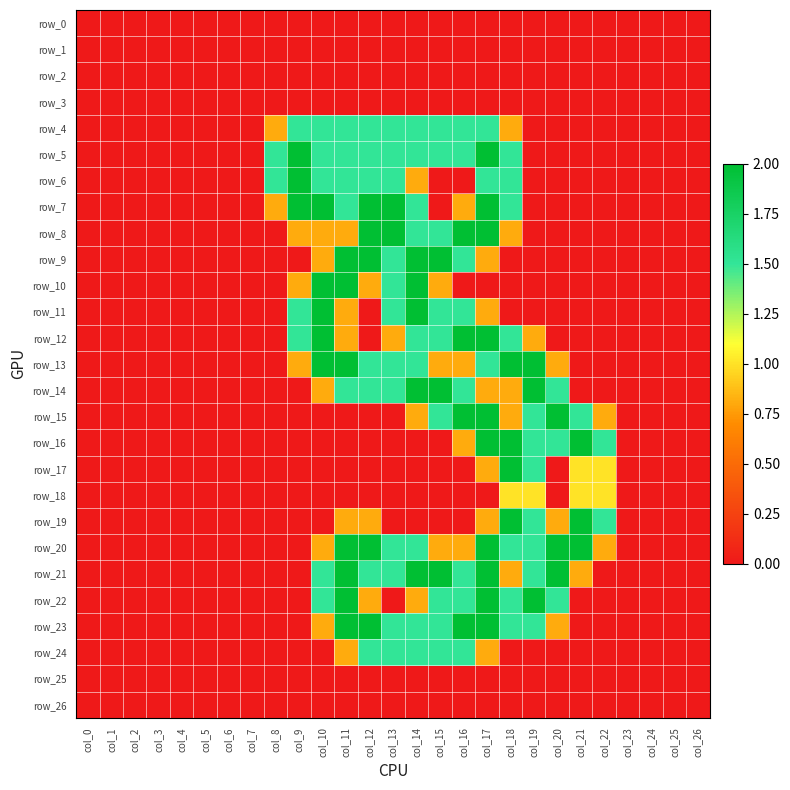

Reading right to left, list all the values displayed in this chart.

row_0: 0.0	0.0	0.0	0.0	0.0	0.0	0.0	0.0	0.0	0.0	0.0	0.0	0.0	0.0	0.0	0.0	0.0	0.0	0.0	0.0	0.0	0.0	0.0	0.0	0.0	0.0	0.0
row_1: 0.0	0.0	0.0	0.0	0.0	0.0	0.0	0.0	0.0	0.0	0.0	0.0	0.0	0.0	0.0	0.0	0.0	0.0	0.0	0.0	0.0	0.0	0.0	0.0	0.0	0.0	0.0
row_2: 0.0	0.0	0.0	0.0	0.0	0.0	0.0	0.0	0.0	0.0	0.0	0.0	0.0	0.0	0.0	0.0	0.0	0.0	0.0	0.0	0.0	0.0	0.0	0.0	0.0	0.0	0.0
row_3: 0.0	0.0	0.0	0.0	0.0	0.0	0.0	0.0	0.0	0.0	0.0	0.0	0.0	0.0	0.0	0.0	0.0	0.0	0.0	0.0	0.0	0.0	0.0	0.0	0.0	0.0	0.0
row_4: 0.0	0.0	0.0	0.0	0.0	0.0	0.0	0.0	0.8	1.5	1.5	1.5	1.5	1.5	1.5	1.5	1.5	1.5	0.8	0.0	0.0	0.0	0.0	0.0	0.0	0.0	0.0
row_5: 0.0	0.0	0.0	0.0	0.0	0.0	0.0	0.0	1.5	2.0	1.5	1.5	1.5	1.5	1.5	1.5	1.5	2.0	1.5	0.0	0.0	0.0	0.0	0.0	0.0	0.0	0.0
row_6: 0.0	0.0	0.0	0.0	0.0	0.0	0.0	0.0	1.5	1.5	0.0	0.0	0.8	1.5	1.5	1.5	1.5	2.0	1.5	0.0	0.0	0.0	0.0	0.0	0.0	0.0	0.0
row_7: 0.0	0.0	0.0	0.0	0.0	0.0	0.0	0.0	1.5	2.0	0.8	0.0	1.5	2.0	2.0	1.5	2.0	2.0	0.8	0.0	0.0	0.0	0.0	0.0	0.0	0.0	0.0
row_8: 0.0	0.0	0.0	0.0	0.0	0.0	0.0	0.0	0.8	2.0	2.0	1.5	1.5	2.0	2.0	0.8	0.8	0.8	0.0	0.0	0.0	0.0	0.0	0.0	0.0	0.0	0.0
row_9: 0.0	0.0	0.0	0.0	0.0	0.0	0.0	0.0	0.0	0.8	1.5	2.0	2.0	1.5	2.0	2.0	0.8	0.0	0.0	0.0	0.0	0.0	0.0	0.0	0.0	0.0	0.0
row_10: 0.0	0.0	0.0	0.0	0.0	0.0	0.0	0.0	0.0	0.0	0.0	0.8	2.0	1.5	0.8	2.0	2.0	0.8	0.0	0.0	0.0	0.0	0.0	0.0	0.0	0.0	0.0
row_11: 0.0	0.0	0.0	0.0	0.0	0.0	0.0	0.0	0.0	0.8	1.5	1.5	2.0	1.5	0.0	0.8	2.0	1.5	0.0	0.0	0.0	0.0	0.0	0.0	0.0	0.0	0.0
row_12: 0.0	0.0	0.0	0.0	0.0	0.0	0.0	0.8	1.5	2.0	2.0	1.5	1.5	0.8	0.0	0.8	2.0	1.5	0.0	0.0	0.0	0.0	0.0	0.0	0.0	0.0	0.0
row_13: 0.0	0.0	0.0	0.0	0.0	0.0	0.8	2.0	2.0	1.5	0.8	0.8	1.5	1.5	1.5	2.0	2.0	0.8	0.0	0.0	0.0	0.0	0.0	0.0	0.0	0.0	0.0
row_14: 0.0	0.0	0.0	0.0	0.0	0.0	1.5	2.0	0.8	0.8	1.5	2.0	2.0	1.5	1.5	1.5	0.8	0.0	0.0	0.0	0.0	0.0	0.0	0.0	0.0	0.0	0.0
row_15: 0.0	0.0	0.0	0.0	0.8	1.5	2.0	1.5	0.8	2.0	2.0	1.5	0.8	0.0	0.0	0.0	0.0	0.0	0.0	0.0	0.0	0.0	0.0	0.0	0.0	0.0	0.0
row_16: 0.0	0.0	0.0	0.0	1.5	2.0	1.5	1.5	2.0	2.0	0.8	0.0	0.0	0.0	0.0	0.0	0.0	0.0	0.0	0.0	0.0	0.0	0.0	0.0	0.0	0.0	0.0
row_17: 0.0	0.0	0.0	0.0	1.0	1.0	0.0	1.5	2.0	0.8	0.0	0.0	0.0	0.0	0.0	0.0	0.0	0.0	0.0	0.0	0.0	0.0	0.0	0.0	0.0	0.0	0.0
row_18: 0.0	0.0	0.0	0.0	1.0	1.0	0.0	1.0	1.0	0.0	0.0	0.0	0.0	0.0	0.0	0.0	0.0	0.0	0.0	0.0	0.0	0.0	0.0	0.0	0.0	0.0	0.0
row_19: 0.0	0.0	0.0	0.0	1.5	2.0	0.8	1.5	2.0	0.8	0.0	0.0	0.0	0.0	0.8	0.8	0.0	0.0	0.0	0.0	0.0	0.0	0.0	0.0	0.0	0.0	0.0
row_20: 0.0	0.0	0.0	0.0	0.8	2.0	2.0	1.5	1.5	2.0	0.8	0.8	1.5	1.5	2.0	2.0	0.8	0.0	0.0	0.0	0.0	0.0	0.0	0.0	0.0	0.0	0.0
row_21: 0.0	0.0	0.0	0.0	0.0	0.8	2.0	1.5	0.8	2.0	1.5	2.0	2.0	1.5	1.5	2.0	1.5	0.0	0.0	0.0	0.0	0.0	0.0	0.0	0.0	0.0	0.0
row_22: 0.0	0.0	0.0	0.0	0.0	0.0	1.5	2.0	1.5	2.0	1.5	1.5	0.8	0.0	0.8	2.0	1.5	0.0	0.0	0.0	0.0	0.0	0.0	0.0	0.0	0.0	0.0
row_23: 0.0	0.0	0.0	0.0	0.0	0.0	0.8	1.5	1.5	2.0	2.0	1.5	1.5	1.5	2.0	2.0	0.8	0.0	0.0	0.0	0.0	0.0	0.0	0.0	0.0	0.0	0.0
row_24: 0.0	0.0	0.0	0.0	0.0	0.0	0.0	0.0	0.0	0.8	1.5	1.5	1.5	1.5	1.5	0.8	0.0	0.0	0.0	0.0	0.0	0.0	0.0	0.0	0.0	0.0	0.0
row_25: 0.0	0.0	0.0	0.0	0.0	0.0	0.0	0.0	0.0	0.0	0.0	0.0	0.0	0.0	0.0	0.0	0.0	0.0	0.0	0.0	0.0	0.0	0.0	0.0	0.0	0.0	0.0
row_26: 0.0	0.0	0.0	0.0	0.0	0.0	0.0	0.0	0.0	0.0	0.0	0.0	0.0	0.0	0.0	0.0	0.0	0.0	0.0	0.0	0.0	0.0	0.0	0.0	0.0	0.0	0.0